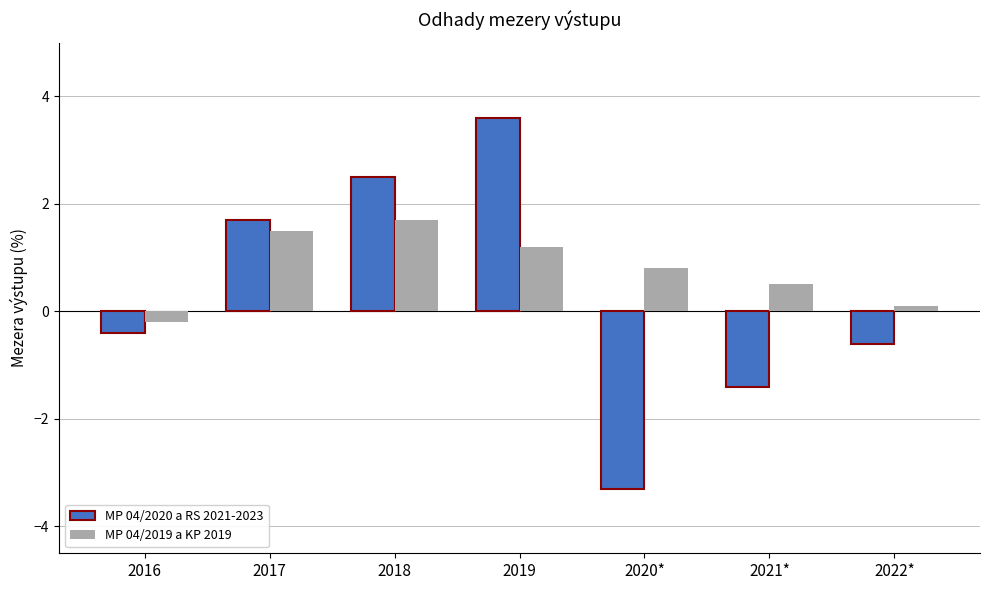

Is the value of MP 04/2020 a RS 2021-2023 at 2022* greater than the value of MP 04/2019 a KP 2019 at 2018?

No